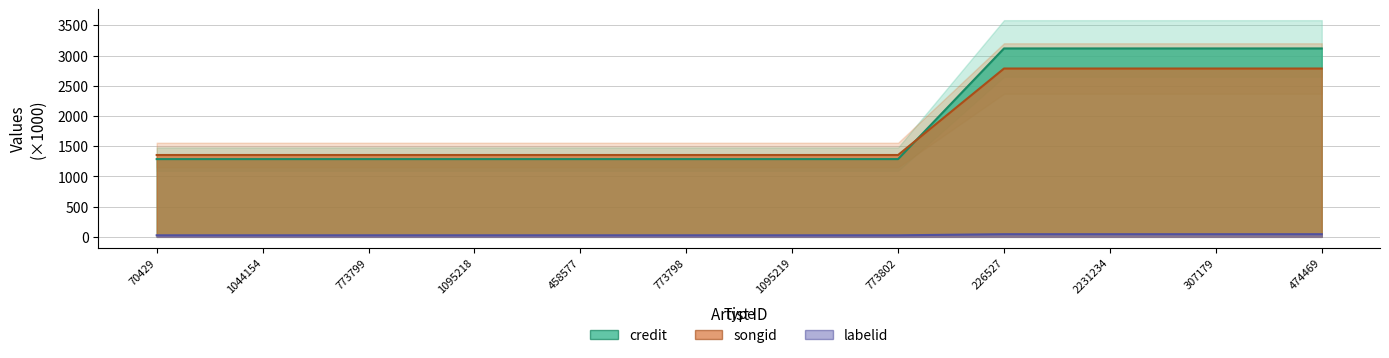

At how many categories does at least one series exceed 1499?

4